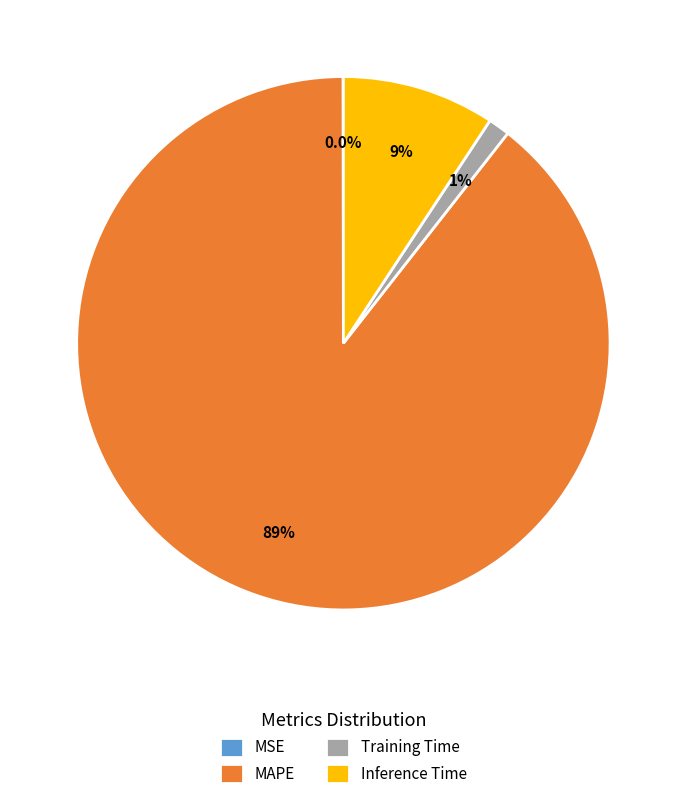

Is MAPE the majority of the pie?

Yes